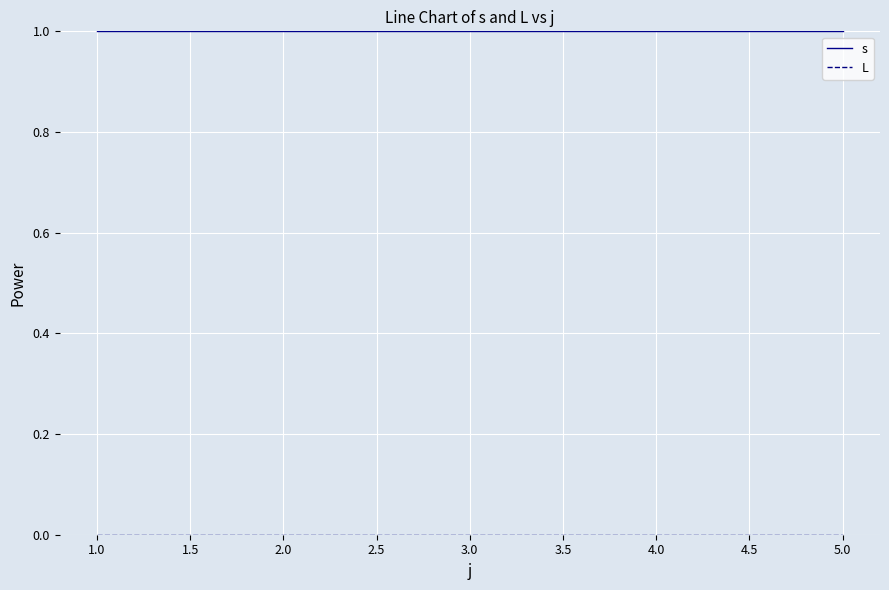

What position from the left is 3.0?

3